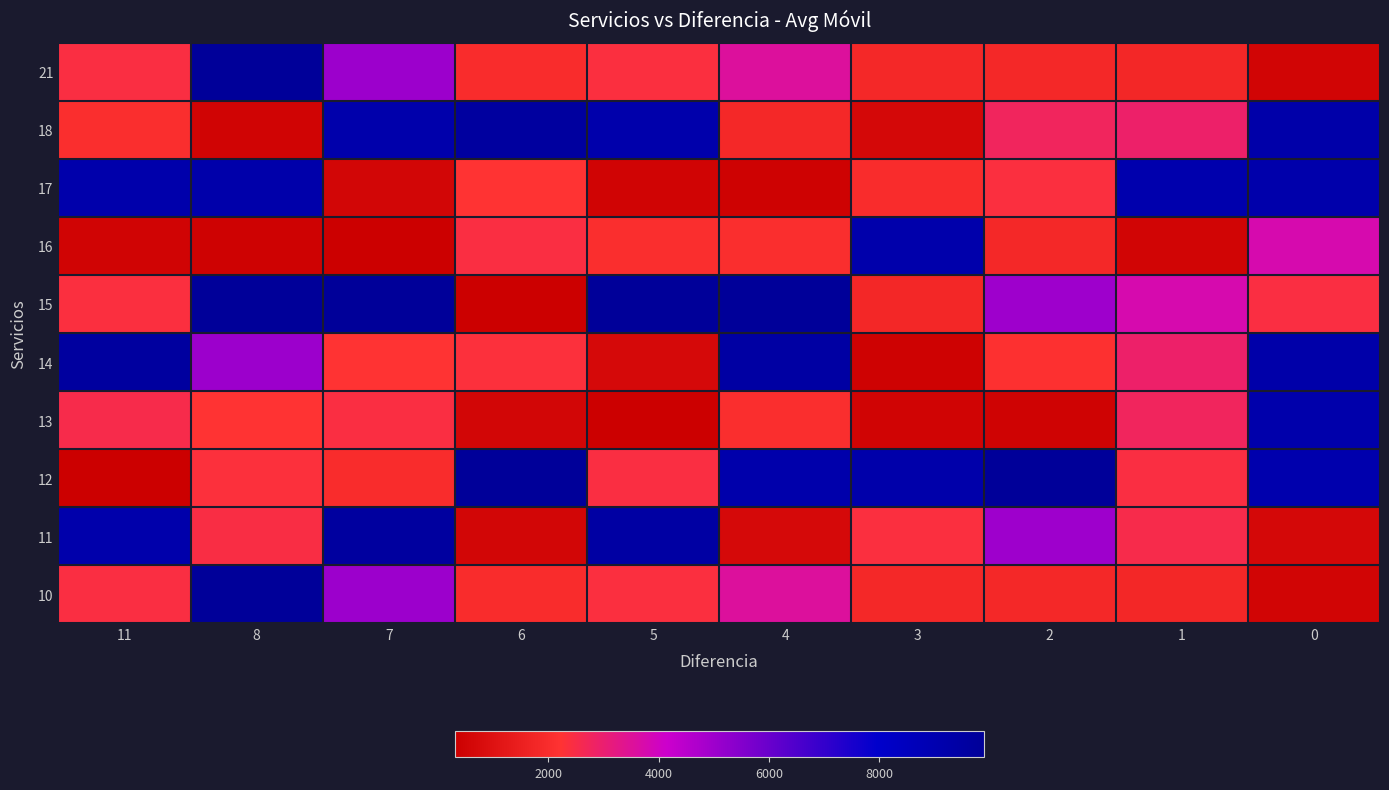

At 5, list the series in order from smallest to largest.

13, 17, 14, 16, 21, 10, 12, 18, 11, 15